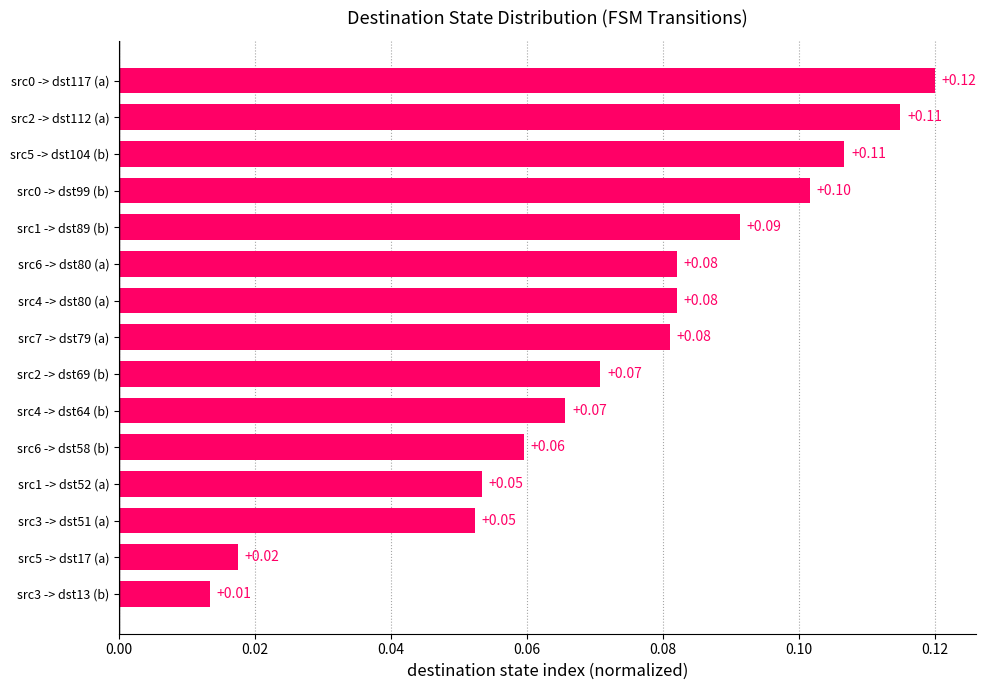

How many values are between 0 and 1?

15